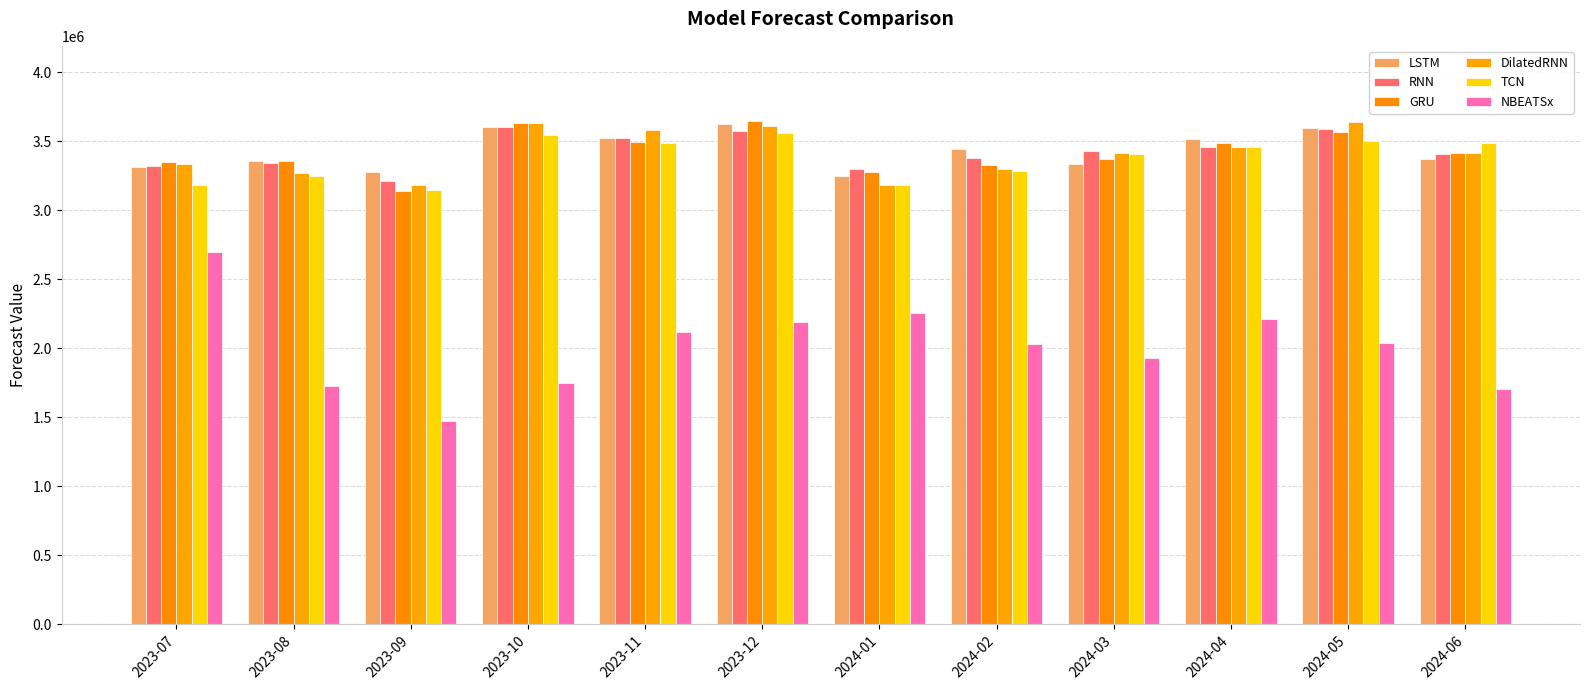

Rank the categories by LSTM value from lowest to highest.

2024-01, 2023-09, 2023-07, 2024-03, 2023-08, 2024-06, 2024-02, 2024-04, 2023-11, 2024-05, 2023-10, 2023-12